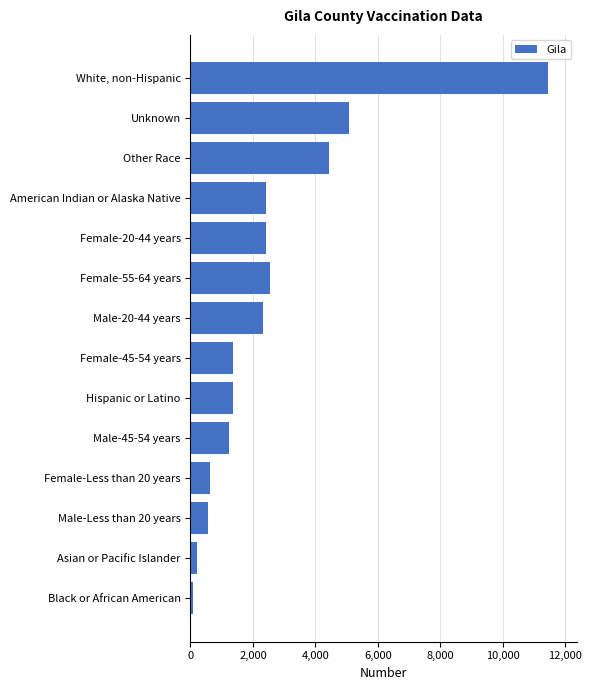

Where is the data nearest to the value 5760?

Unknown